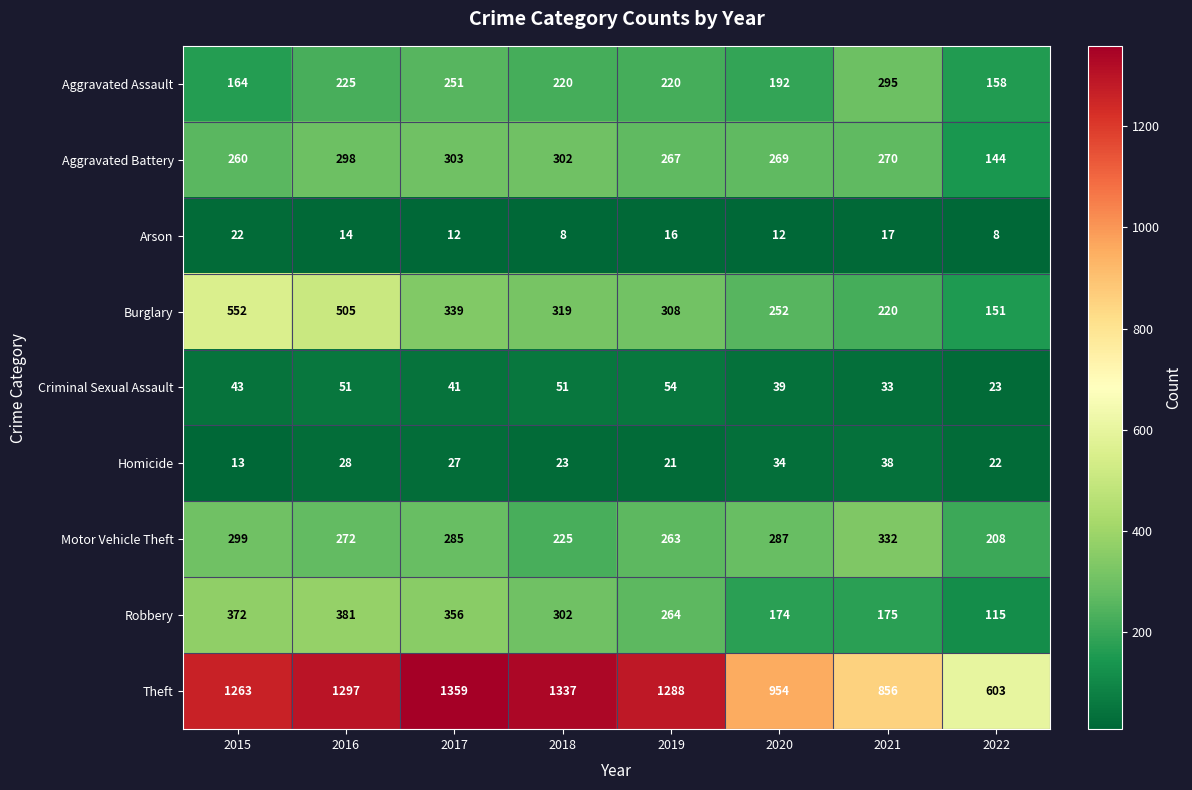

The Theft series shows 714 at 2019. True or false?

False